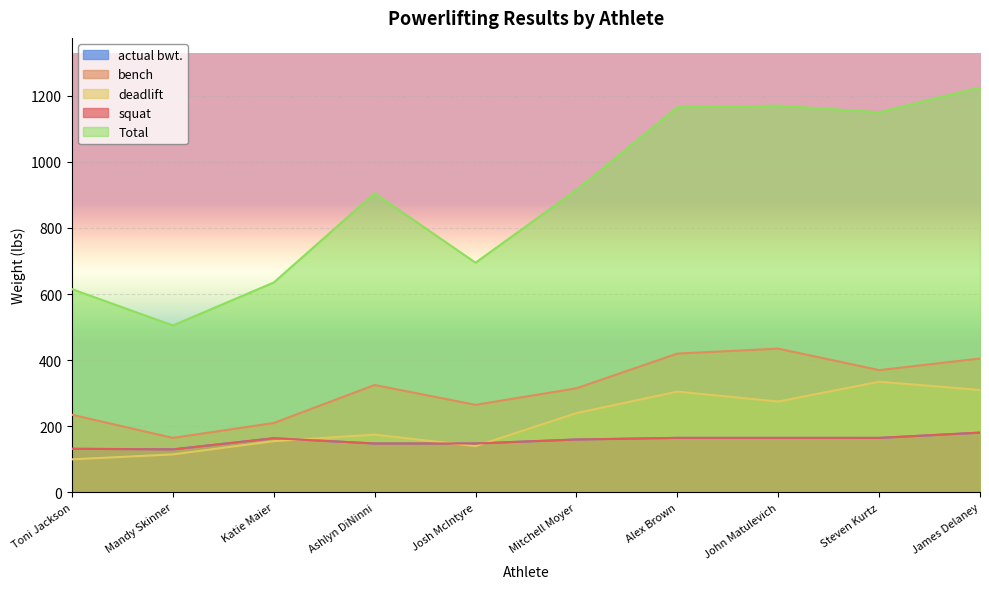

What is the maximum value shown in the chart?

1225.0